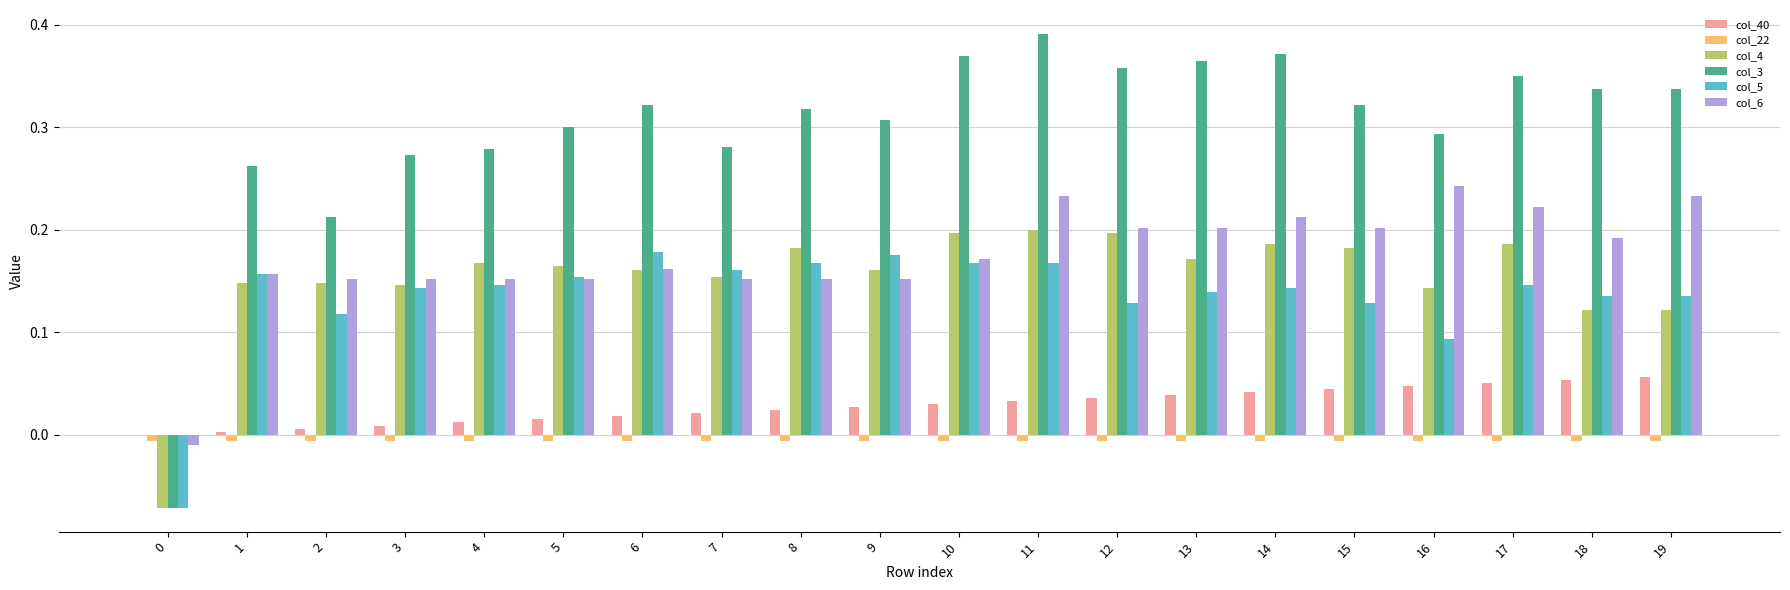

At which category is the sum across all series the highest?

11